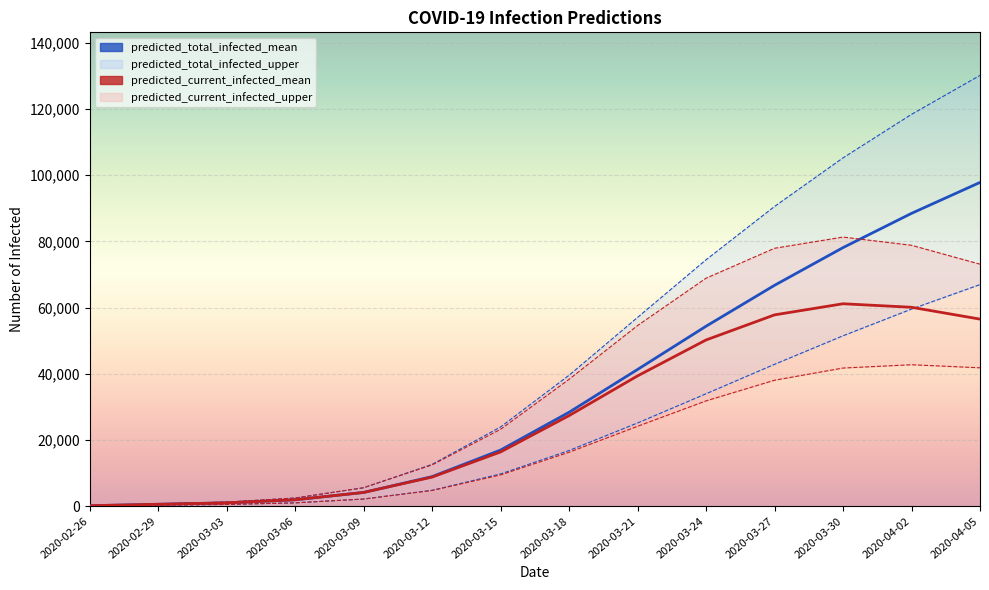

Is the value of predicted_total_infected_lower at 2020-02-29 greater than the value of predicted_total_infected_mean at 2020-03-21?

No